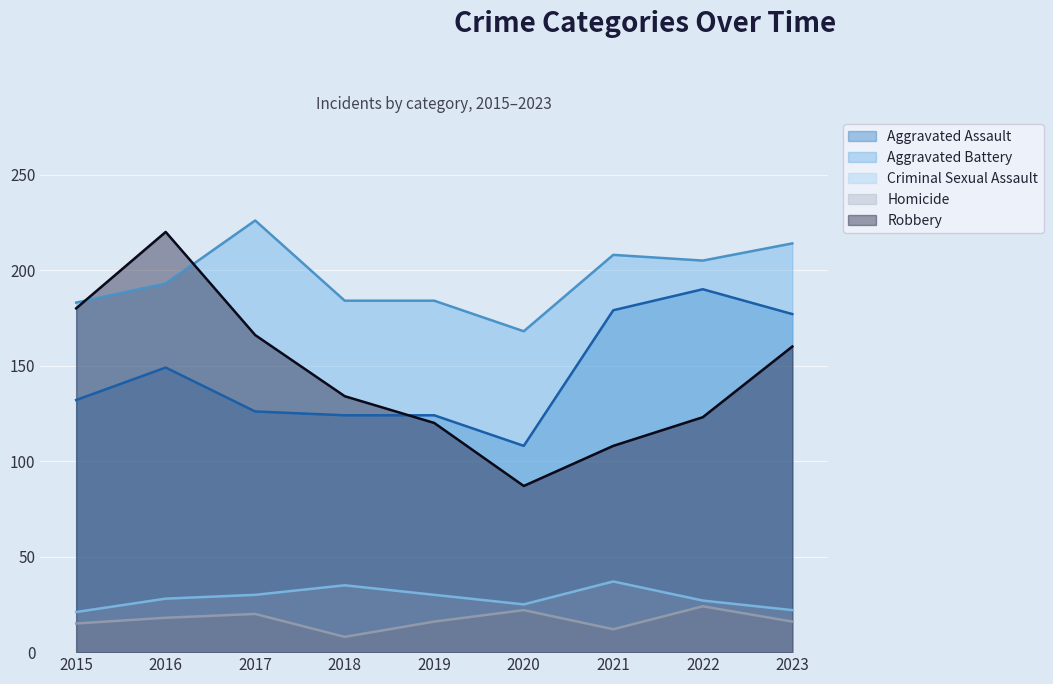

Which series has the largest range (max minus min)?

Robbery